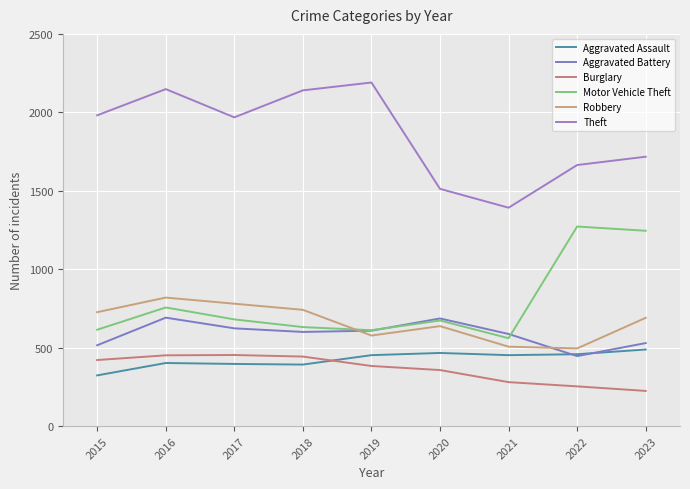

What is the total value across all series at 2018?

4947